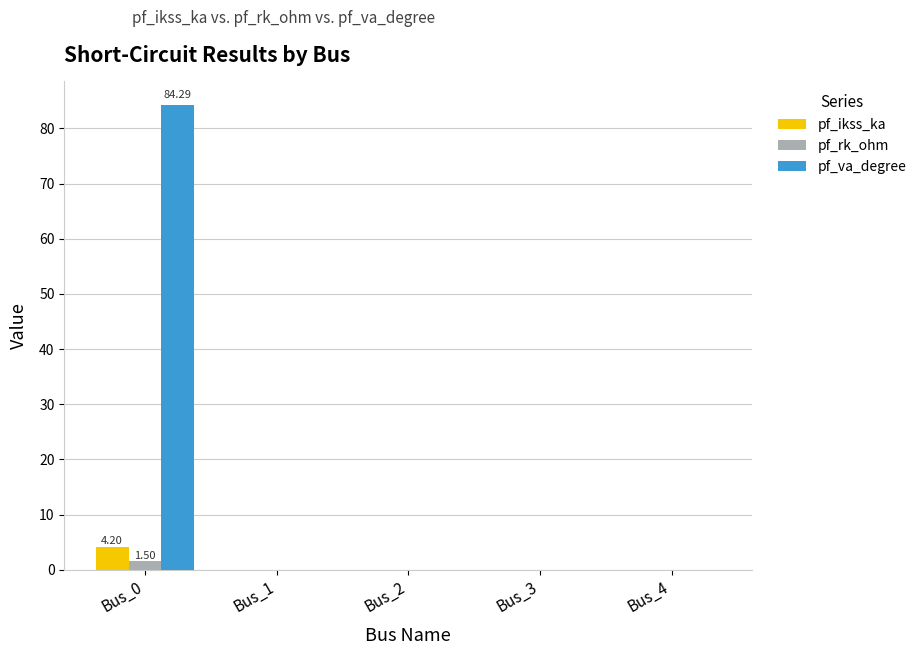

Does the chart contain stacked bars?

No